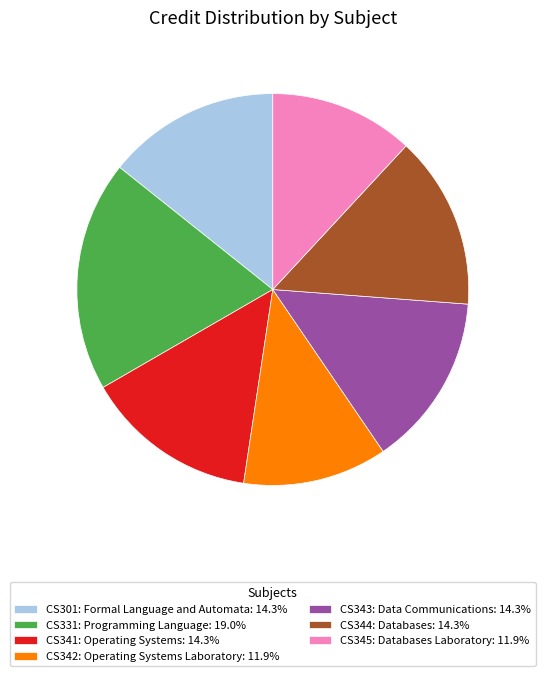

Approximately how many times larger is the value at CS331: Programming Language: 19.0% compared to CS301: Formal Language and Automata: 14.3%?

1.3